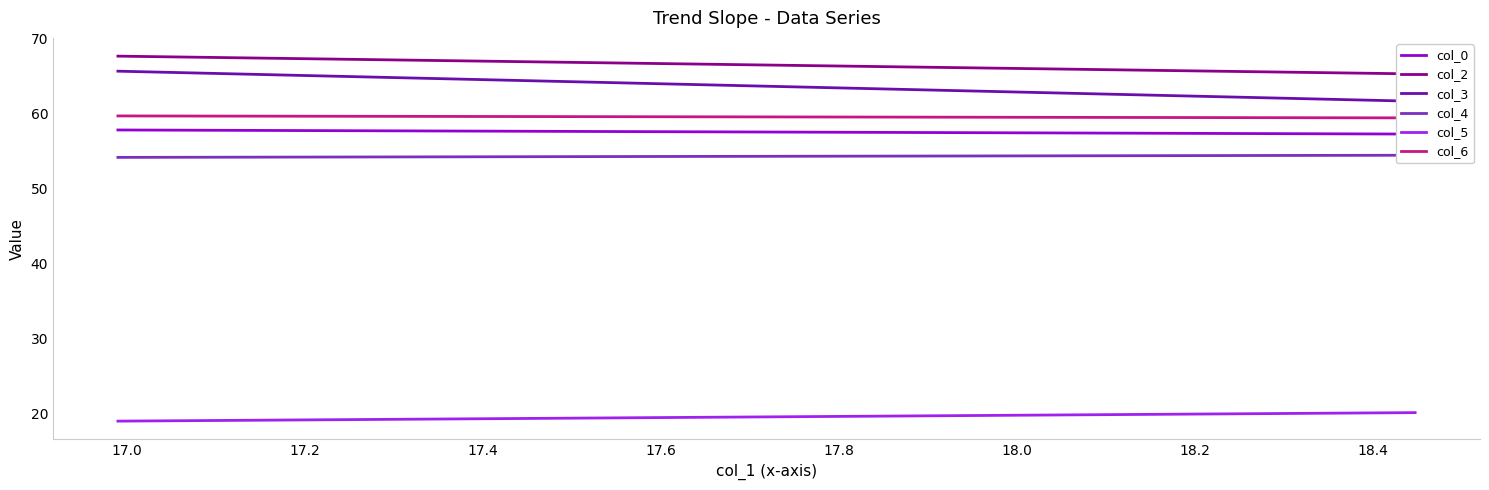

Rank the series at 17.0 from lowest to highest value.

col_5, col_4, col_0, col_6, col_3, col_2